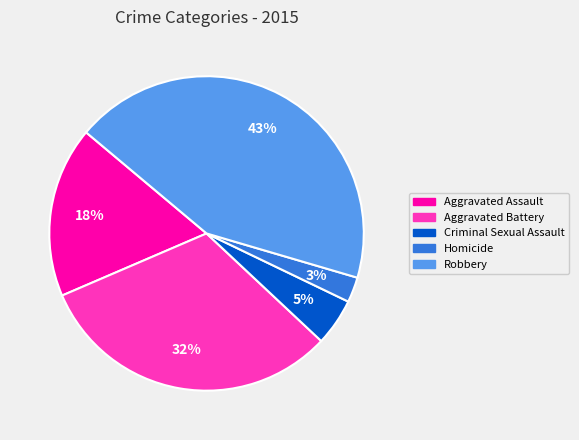

To the nearest percent, what percentage of the pie is Homicide?

3%